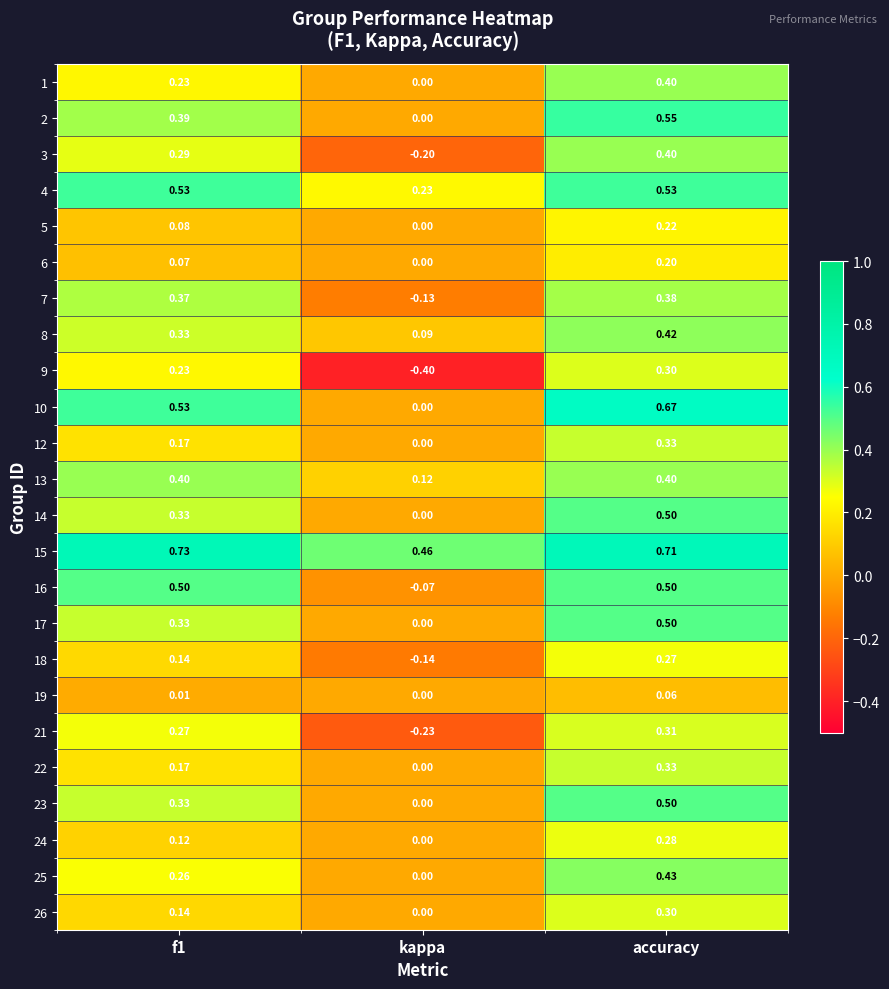

At which category does the chart reach its minimum across all series?

kappa